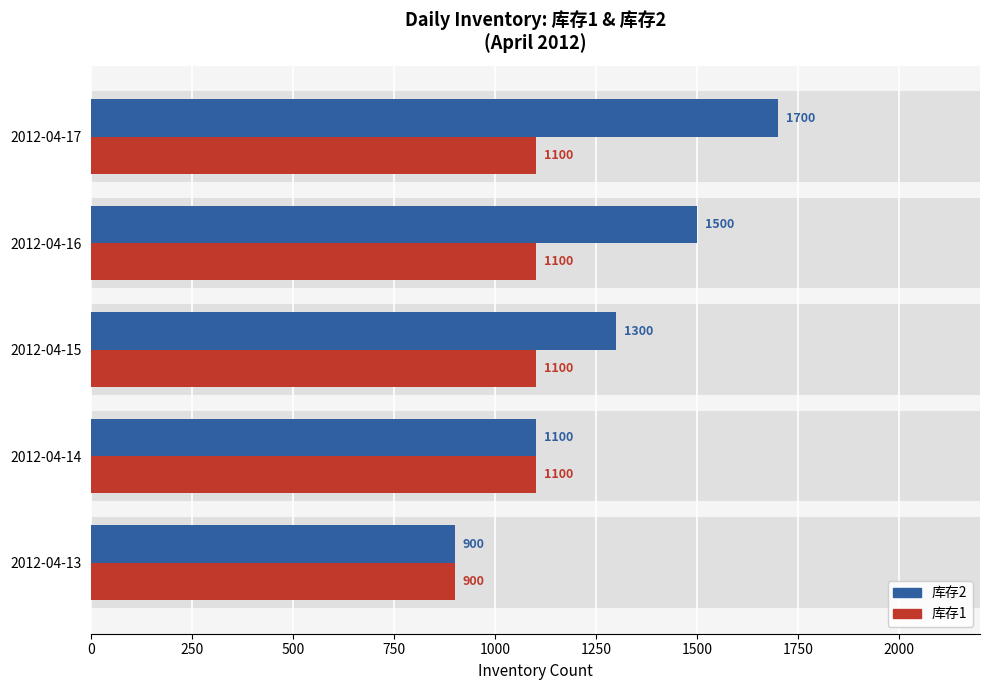

What is the average value of the 库存2 series?

1300